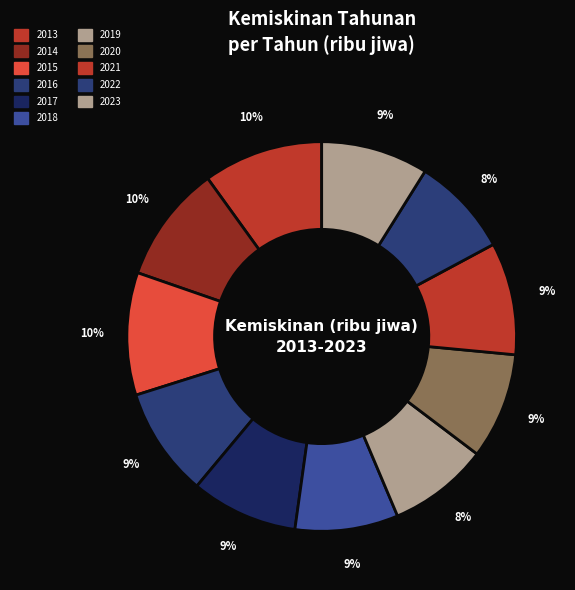

Count the number of slices in the pie.

11